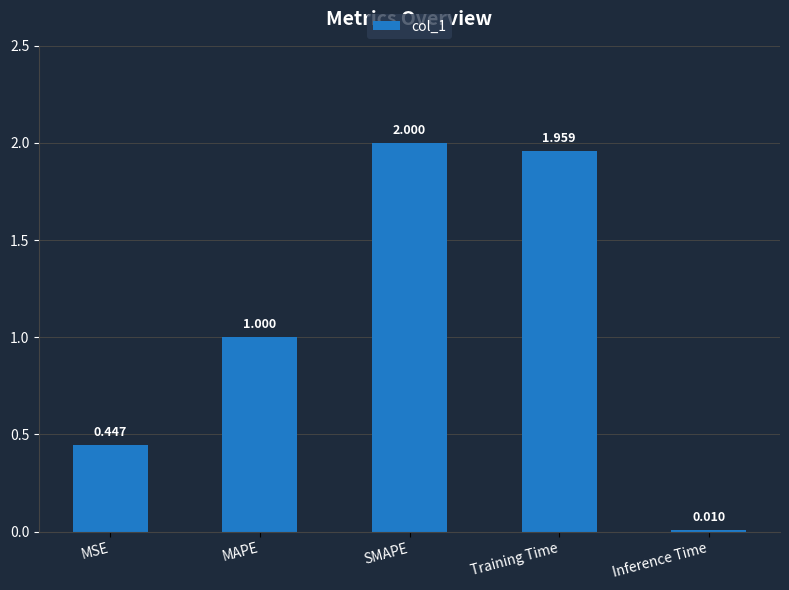

List the labels in order of value, largest first.

SMAPE, Training Time, MAPE, MSE, Inference Time